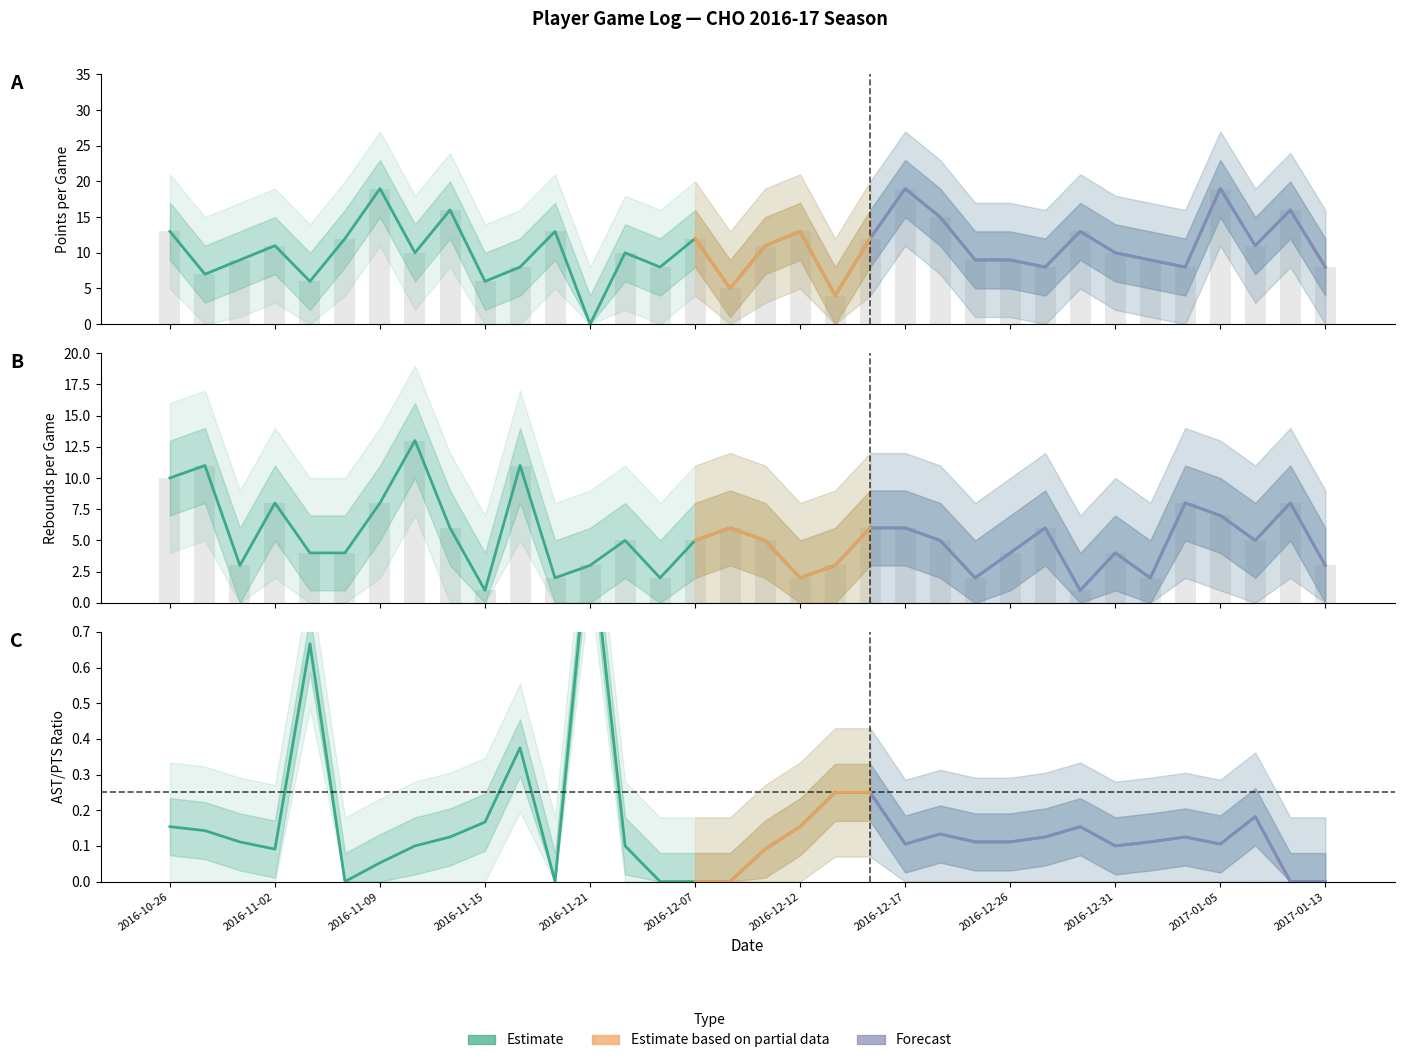

What is the label of the 19th bar from the left?

2016-12-12